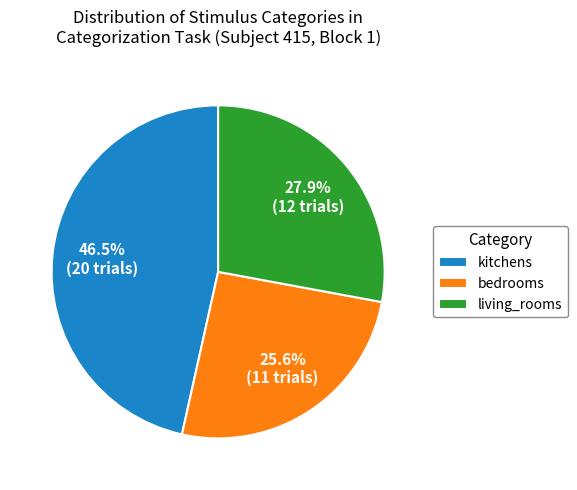

Is there any slice that represents more than half of the pie?

No